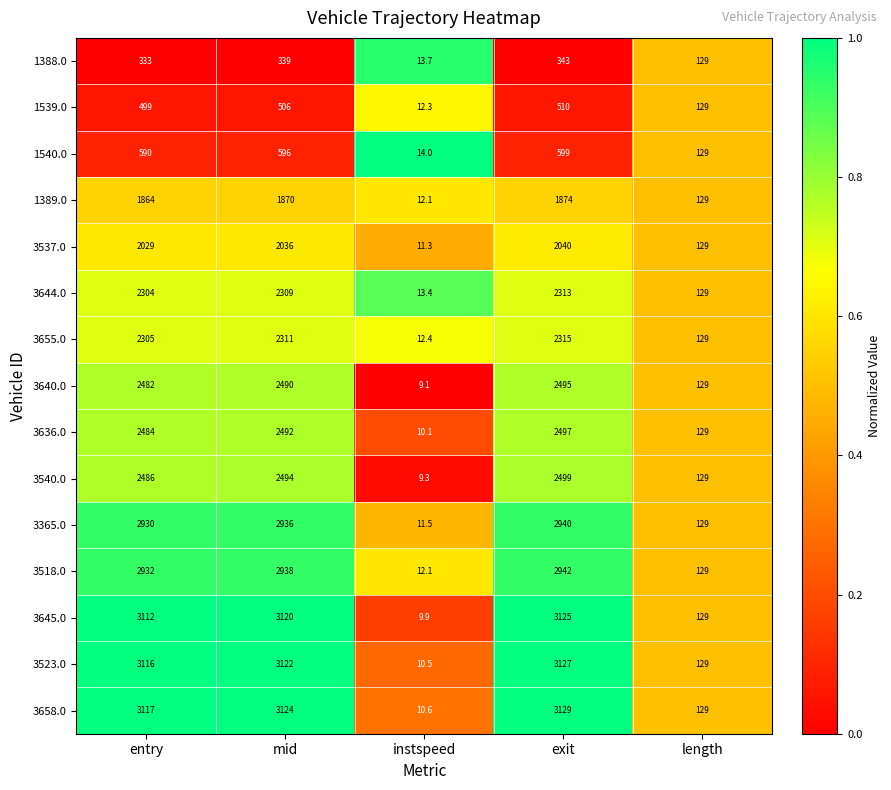

What is the sum of the 3523.0 values at length and entry?

3245.0